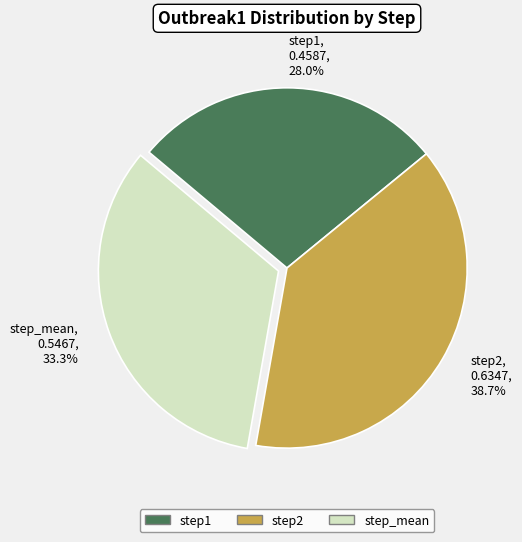

What is the smallest slice in the pie chart?

step1